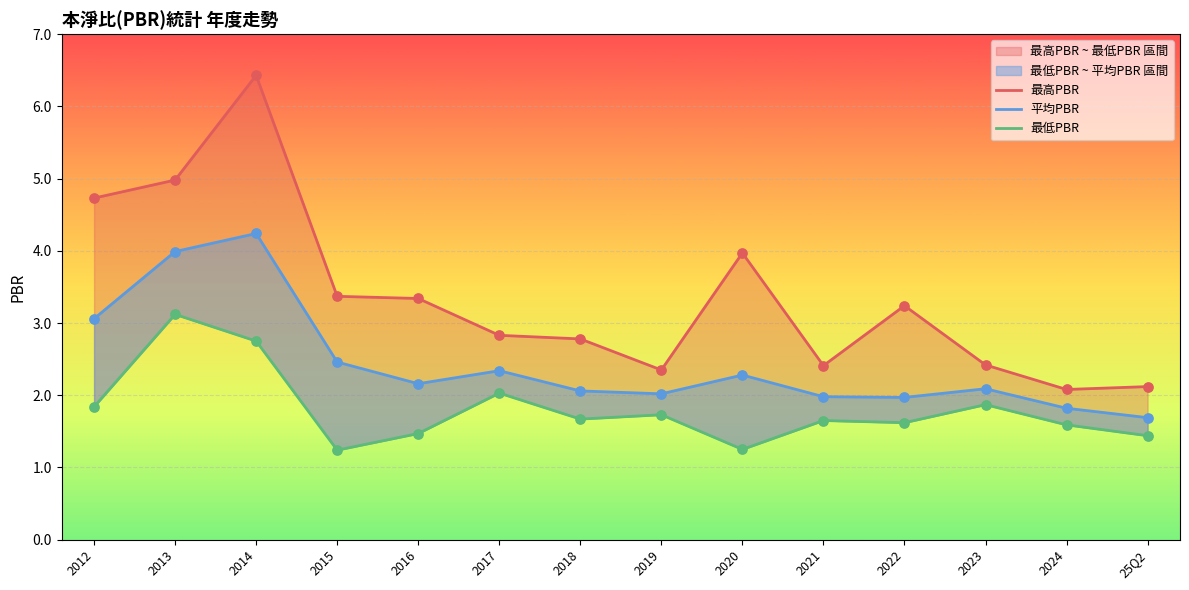

Is the value of 最高PBR at 2022 greater than the value of 平均PBR at 2012?

Yes